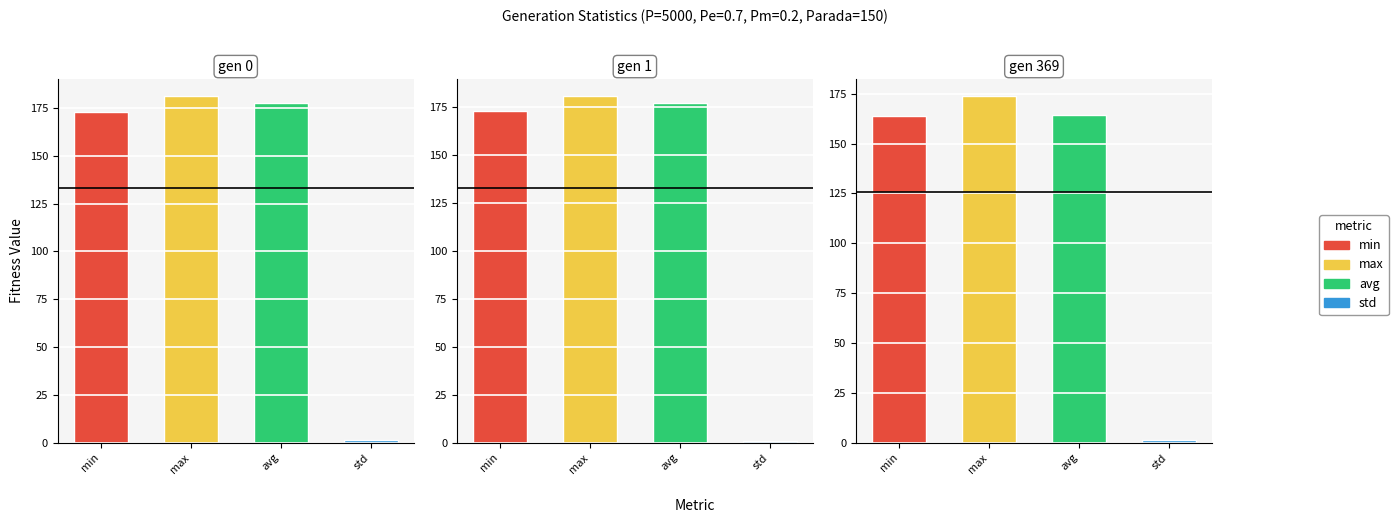

Which label corresponds to the smallest value in the chart?

gen 1